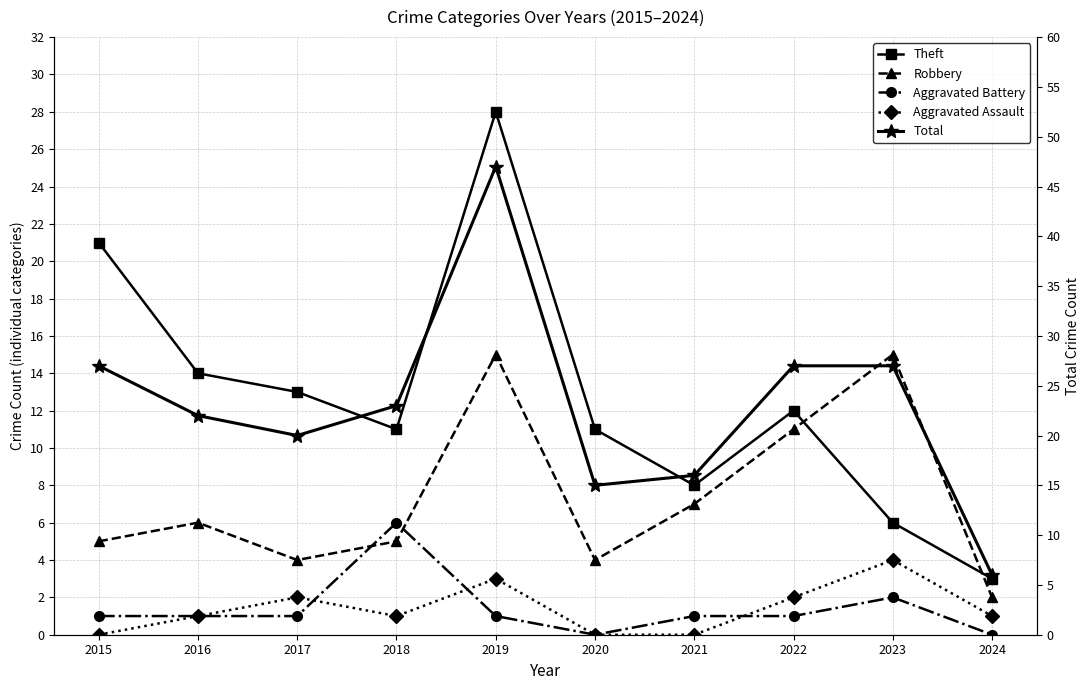

True or false: Aggravated Assault has a value of 1 at 2018.

True